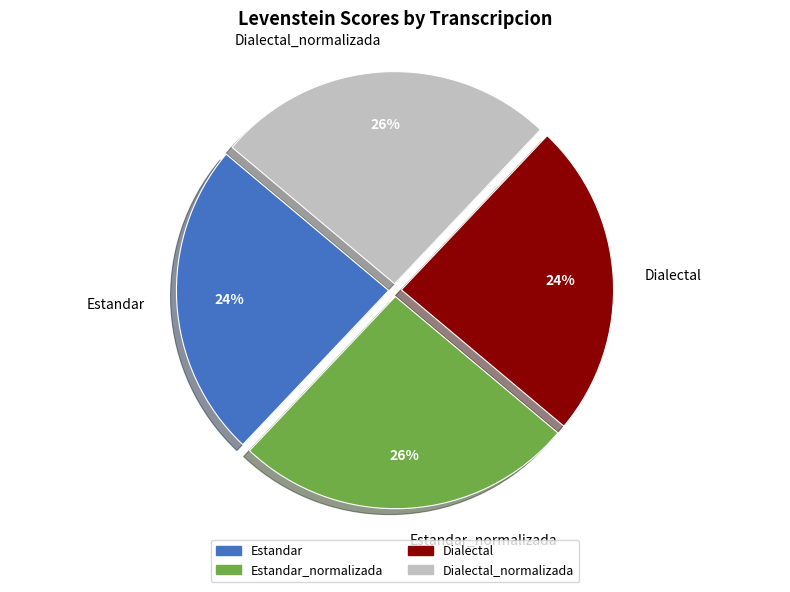

How many slices are in this pie chart?

4